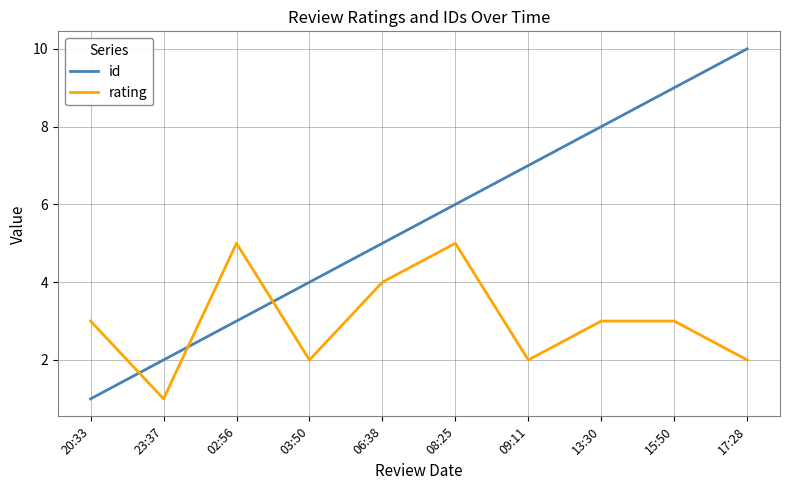

What is the highest value of the id series?

10